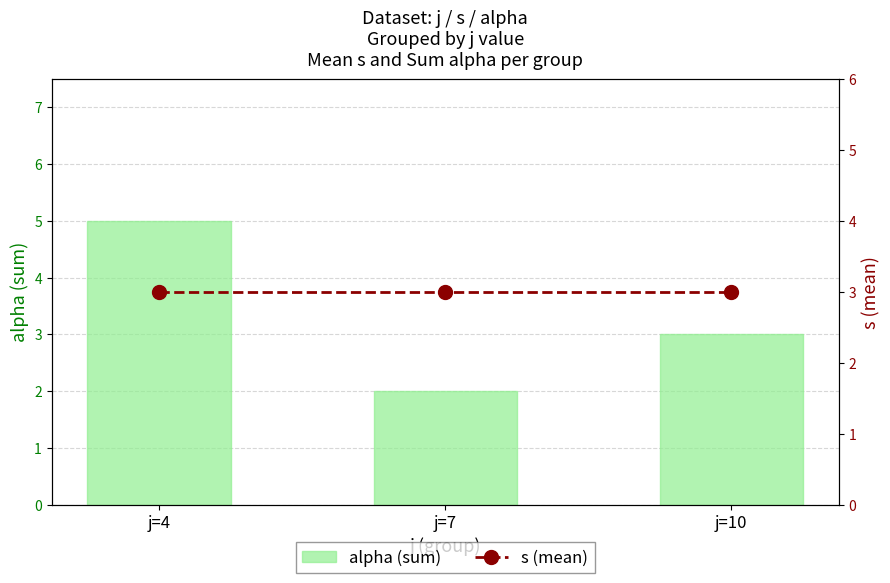

Rank the series at j=7 from lowest to highest value.

alpha (sum), s (mean)